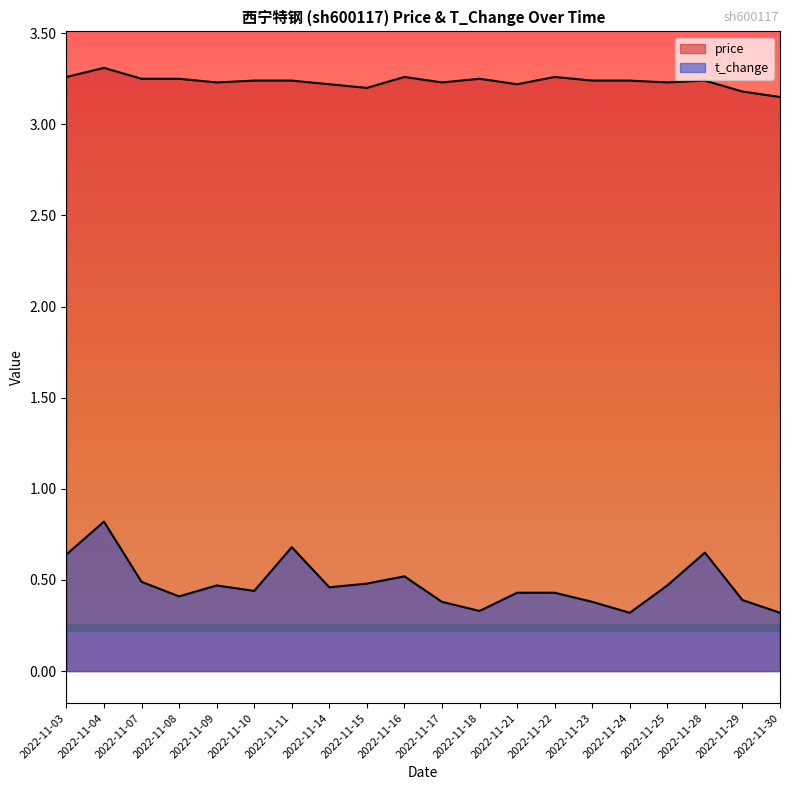

At how many categories does at least one series exceed 3?

20